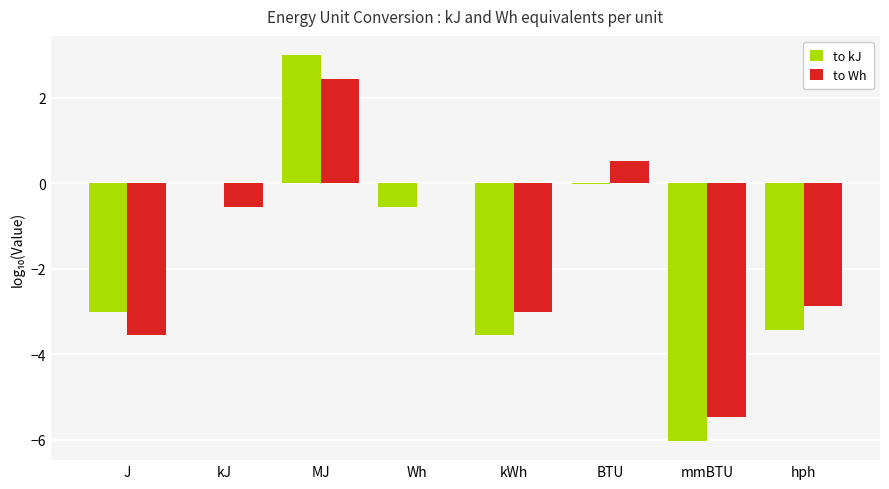

Which series changed the most between J and Wh?

to Wh